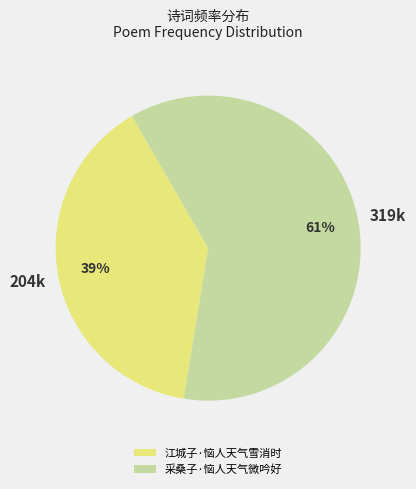

How many segments does this pie chart have?

2